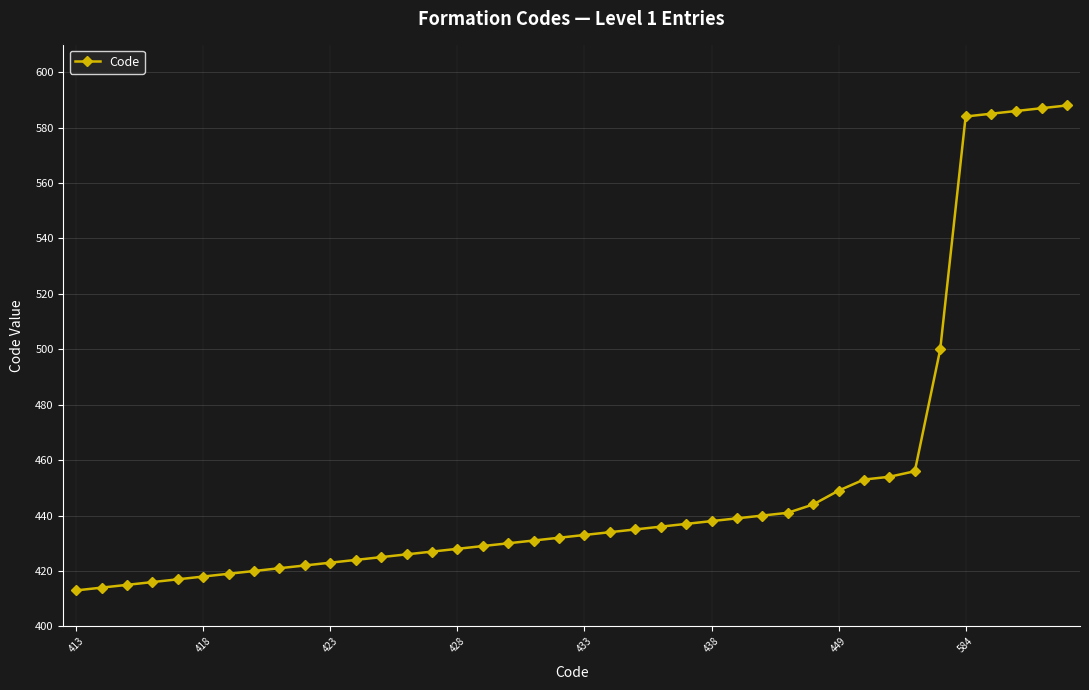

What is the greatest value displayed?

588